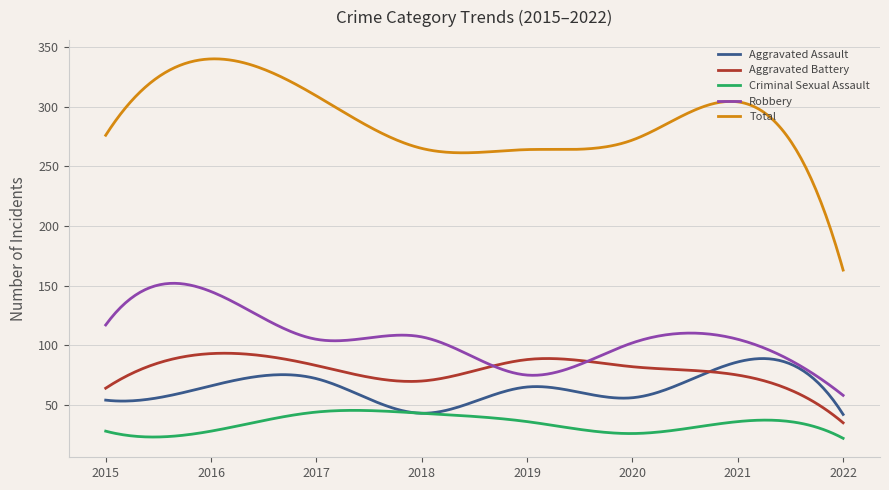

Which series has the widest spread of values?

Total